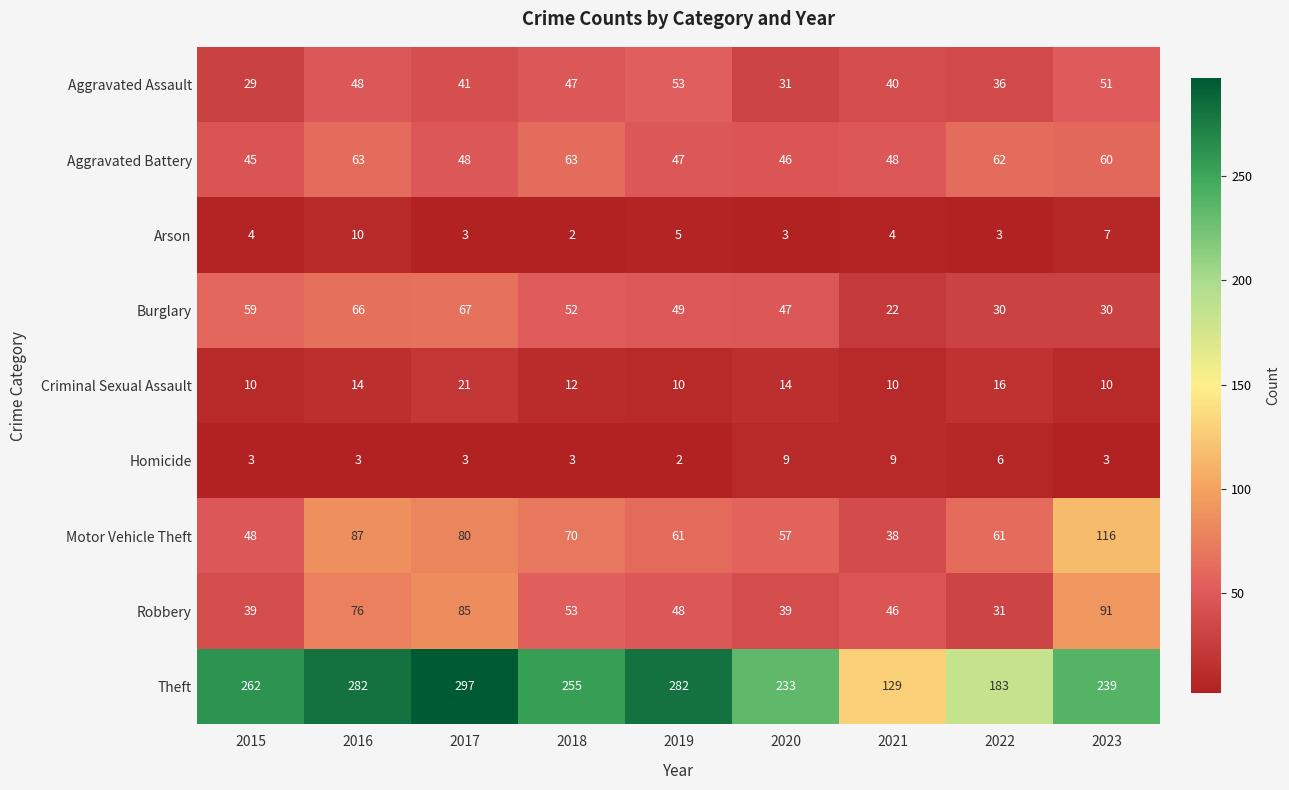

Which series has the widest spread of values?

Theft